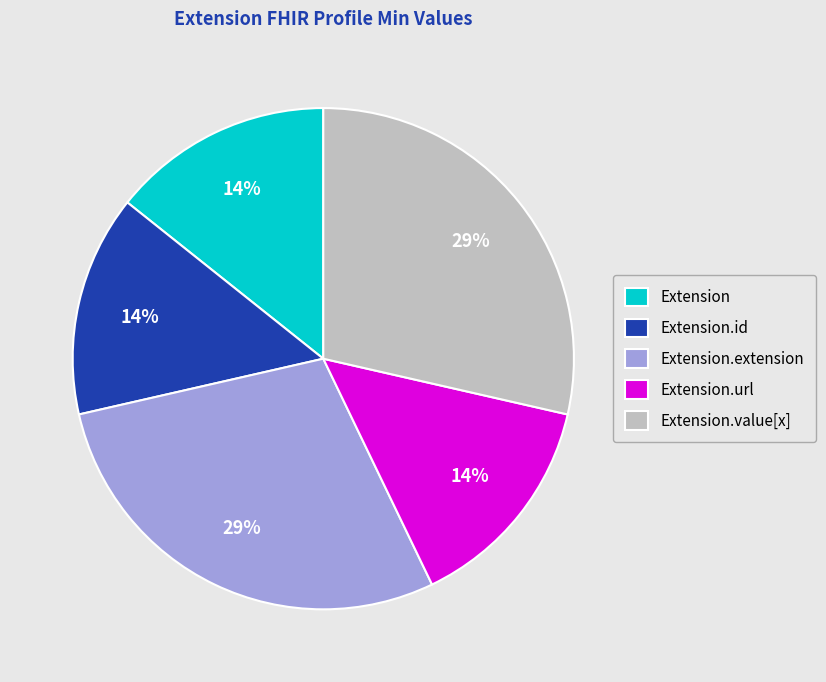

Do Extension and Extension.value[x] together represent more than half of the pie?

No